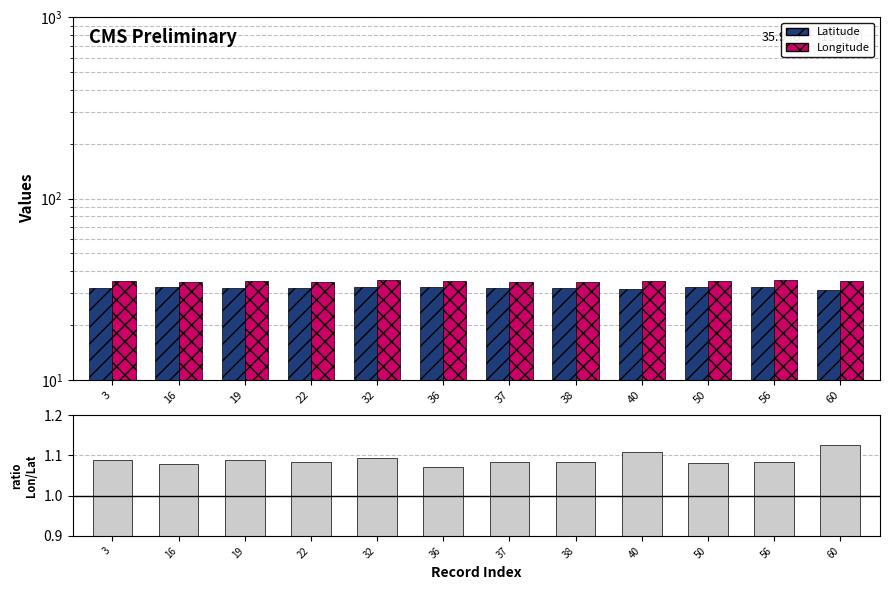

What is the total value across all series at 16?

68.3